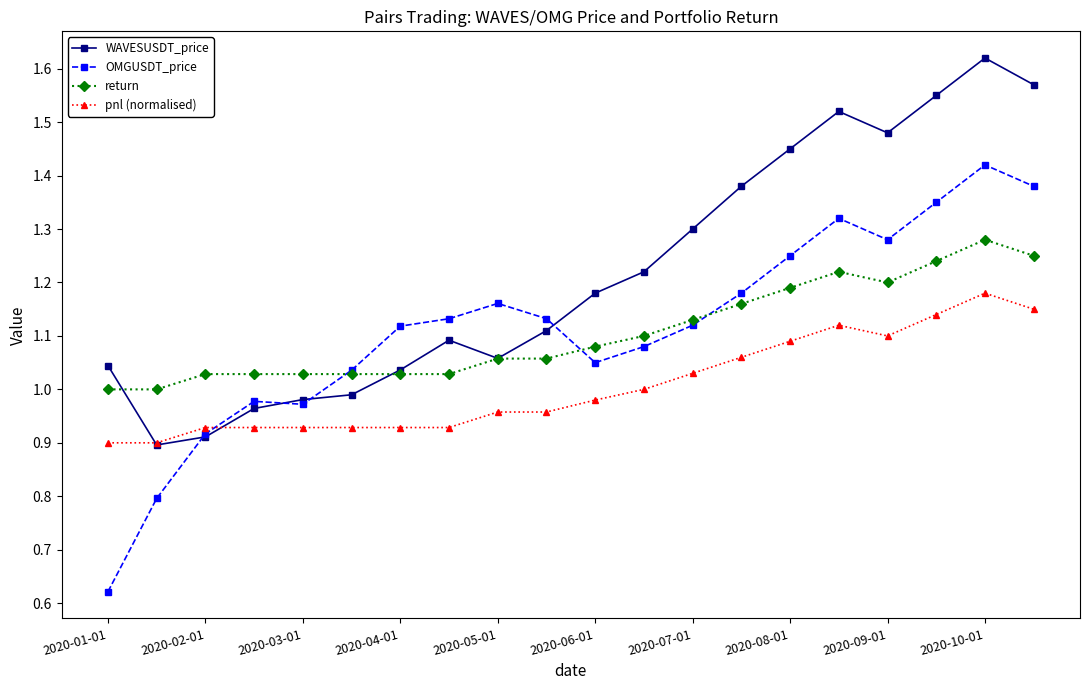

Which series has the largest total across all categories?

WAVESUSDT_price